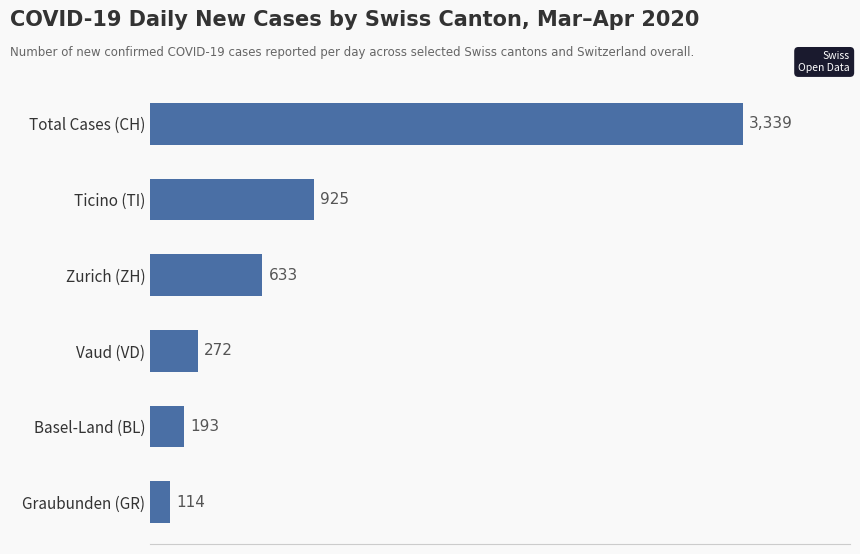

What is the change in value from Vaud (VD) to Total Cases (CH)?

+3067